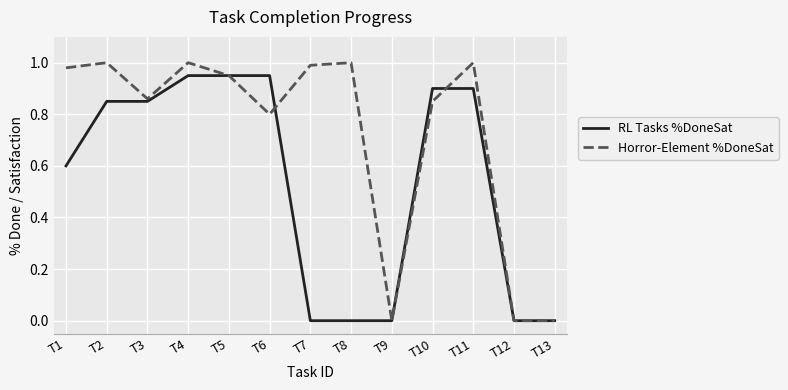

What is the sum of all Horror-Element %DoneSat values?

9.4